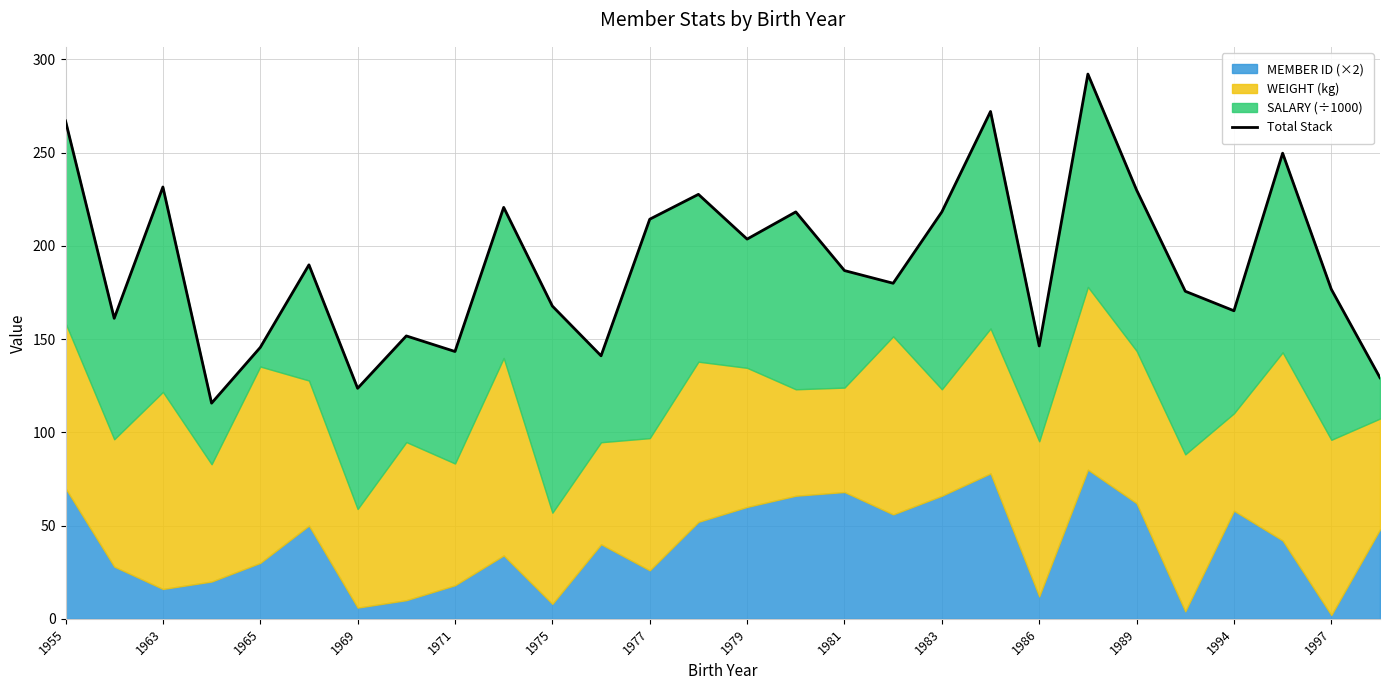

Approximately how many times larger is the value at 1977 compared to 21?

0.4